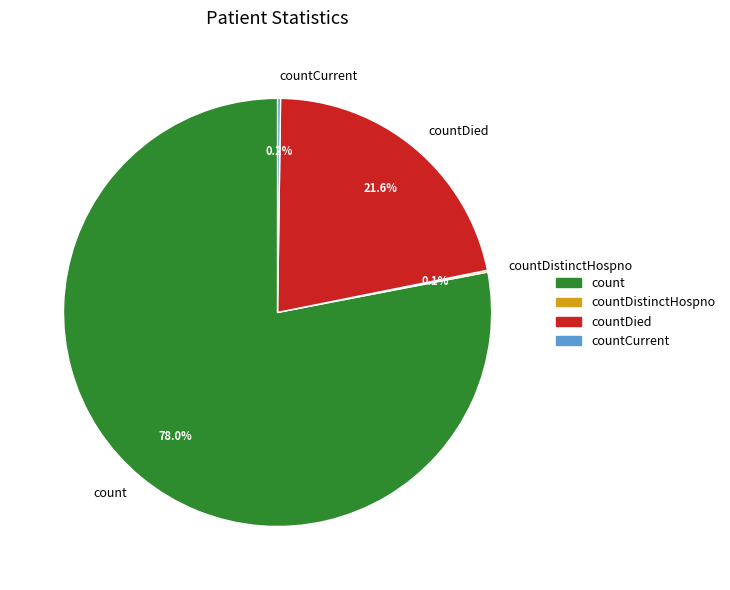

Which slice is the largest?

count